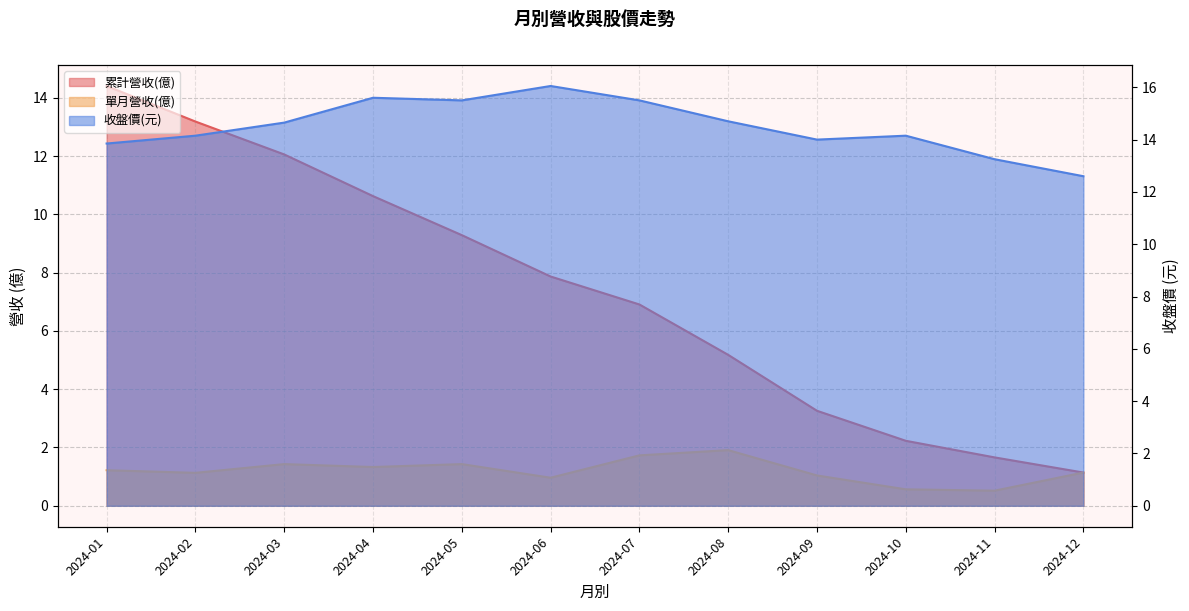

How many lines are shown in the chart?

3